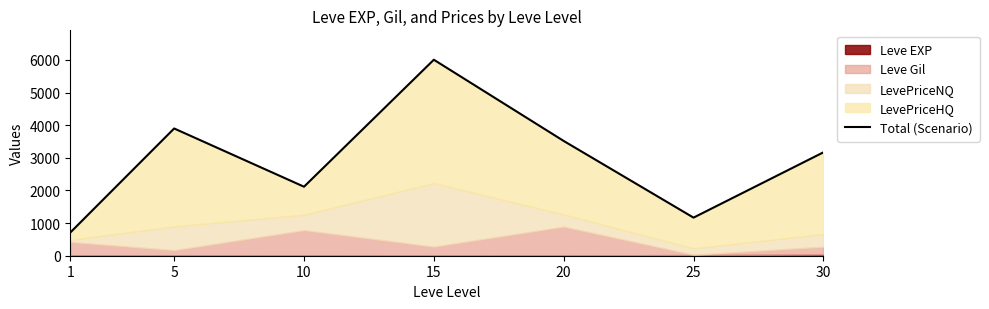

Is it true that the value at 15 is 8843?

False